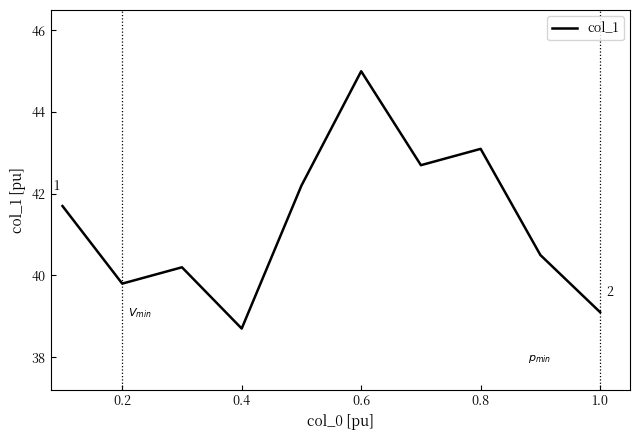

What is the maximum value shown in the chart?

45.0